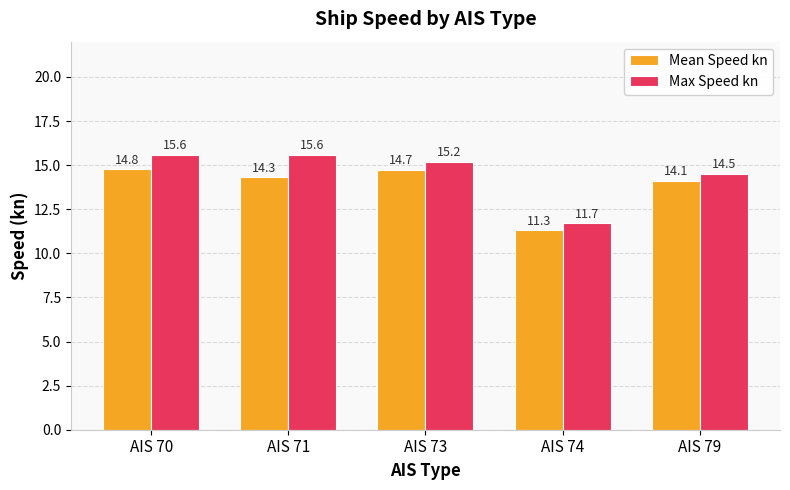

What is the sum of the Max Speed kn values at AIS 71 and AIS 79?

30.1